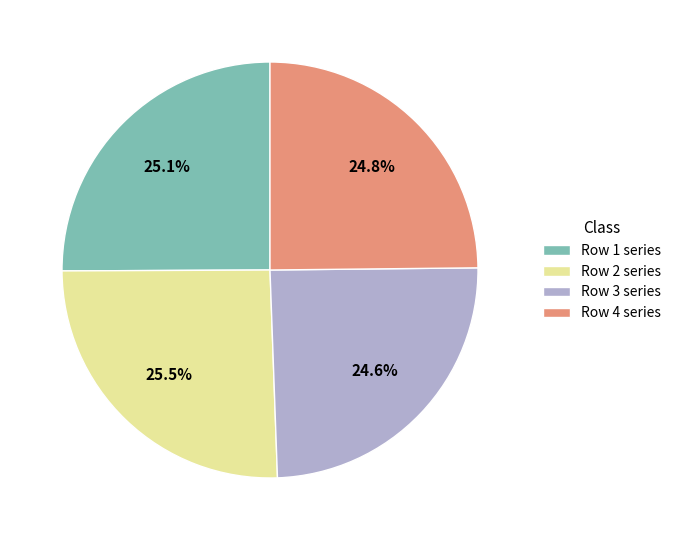

To the nearest percent, what is the difference between the largest and smallest slice percentages?

1%